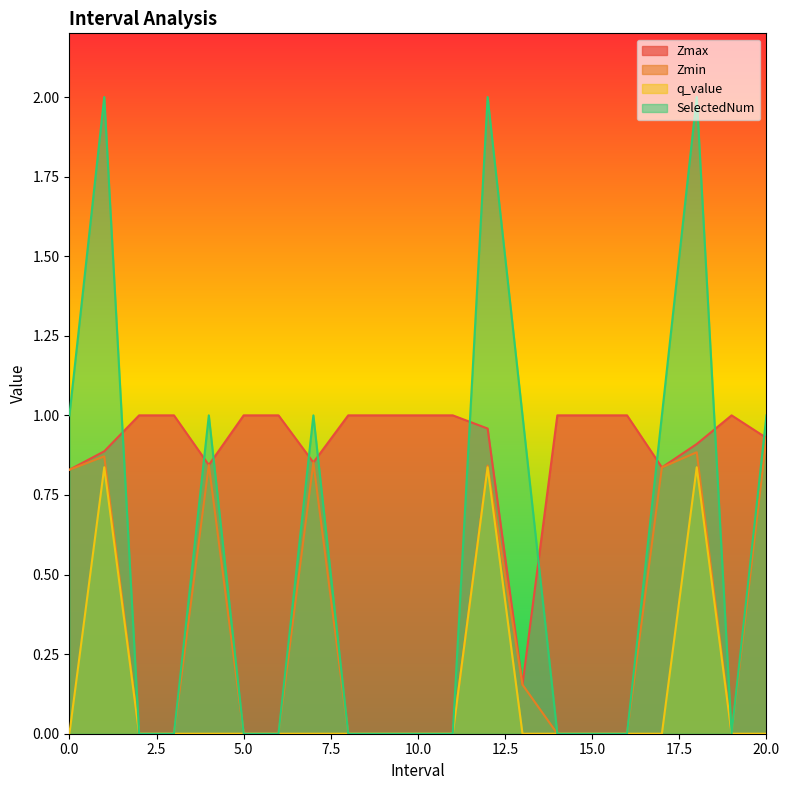

Rank the series by their maximum value, from lowest to highest.

q_value, Zmin, Zmax, SelectedNum